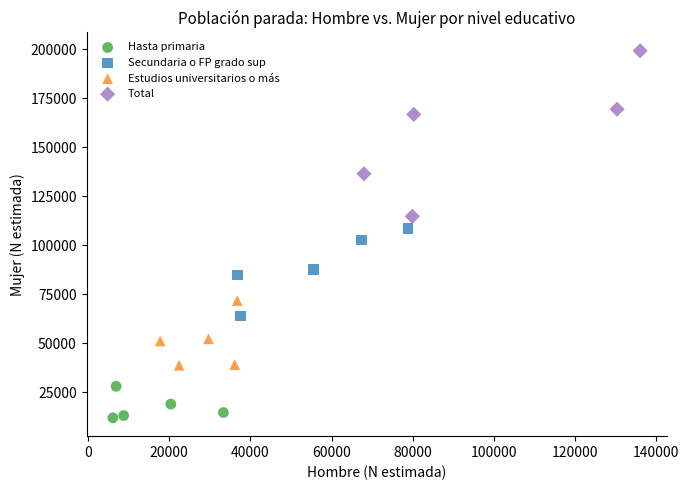

Which series reaches the maximum Y coordinate?

Total